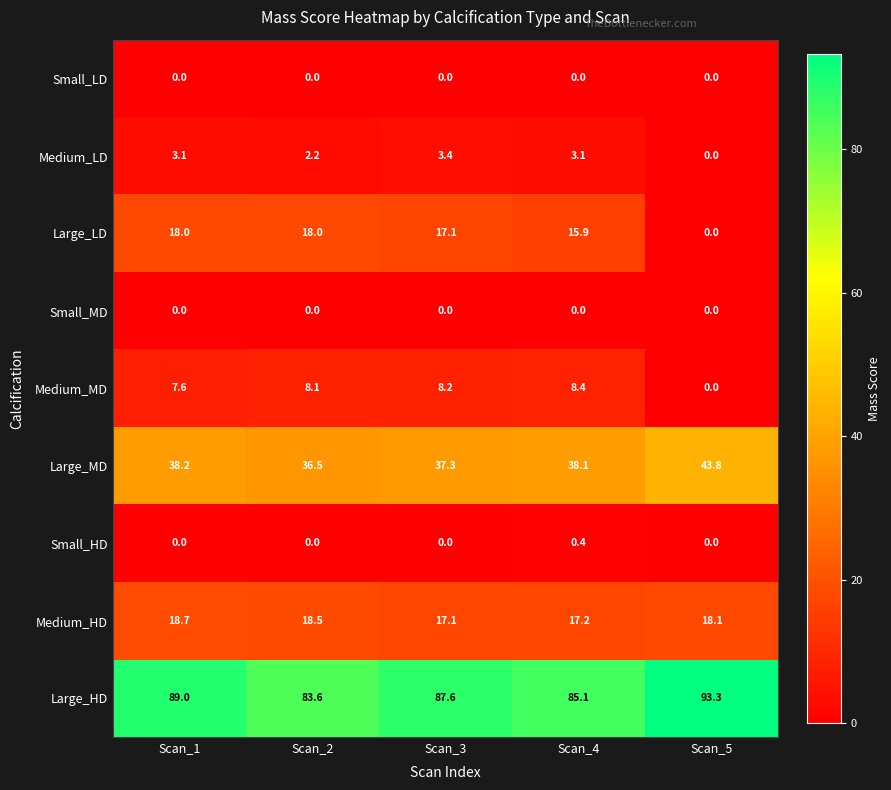

What is the sum of all Large_LD values?

69.0